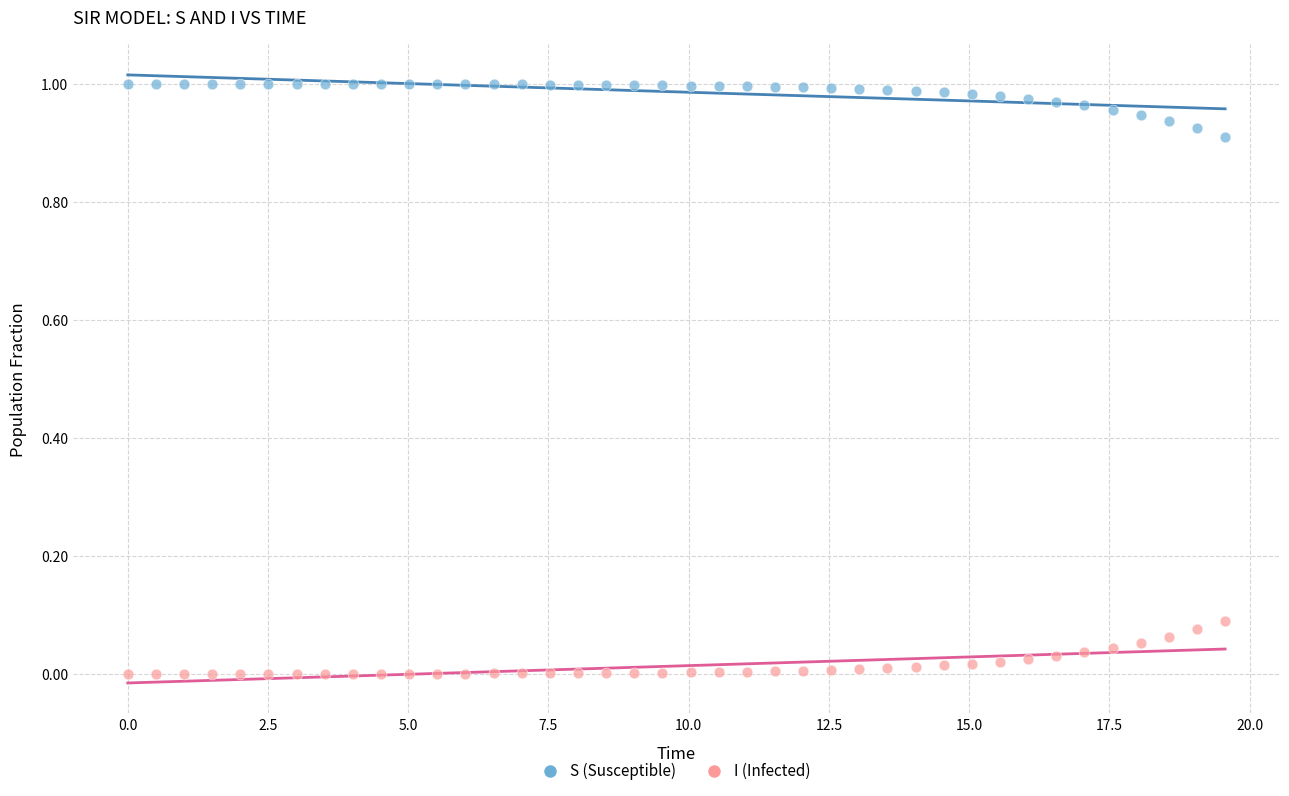

What are all the series names shown in the legend?

S (Susceptible), I (Infected)